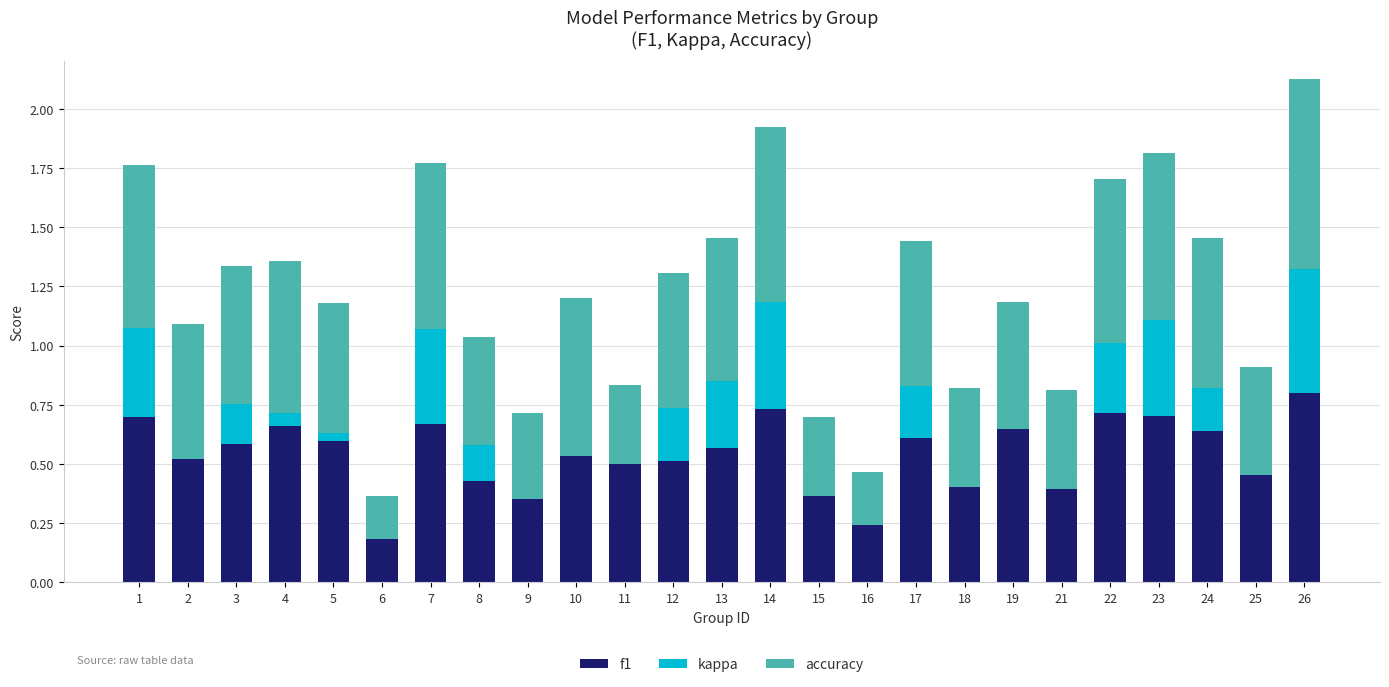

At which category is the sum across all series the highest?

26